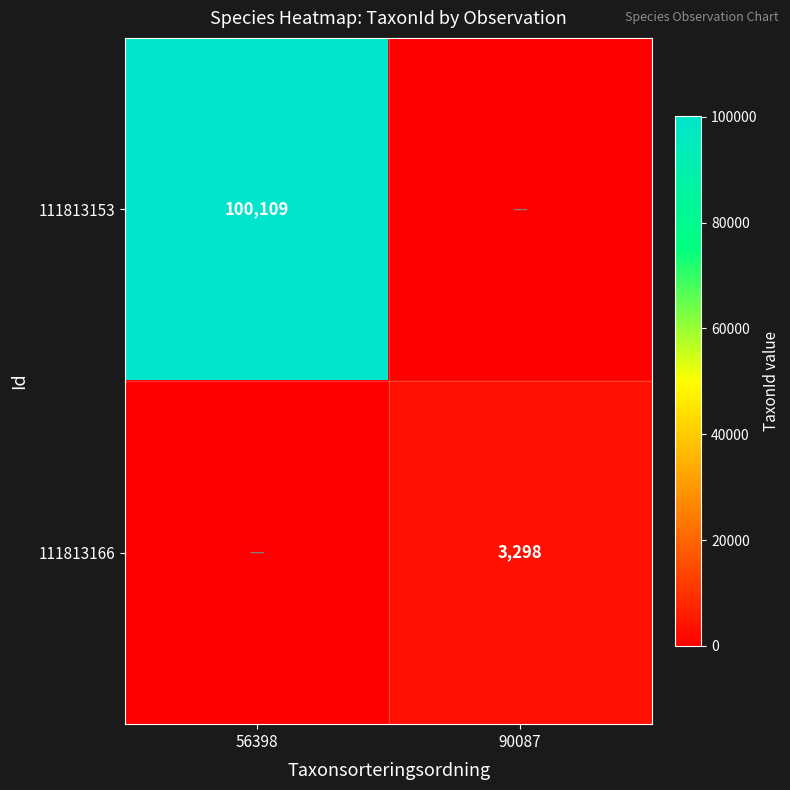

What is the maximum value shown in the chart?

100109